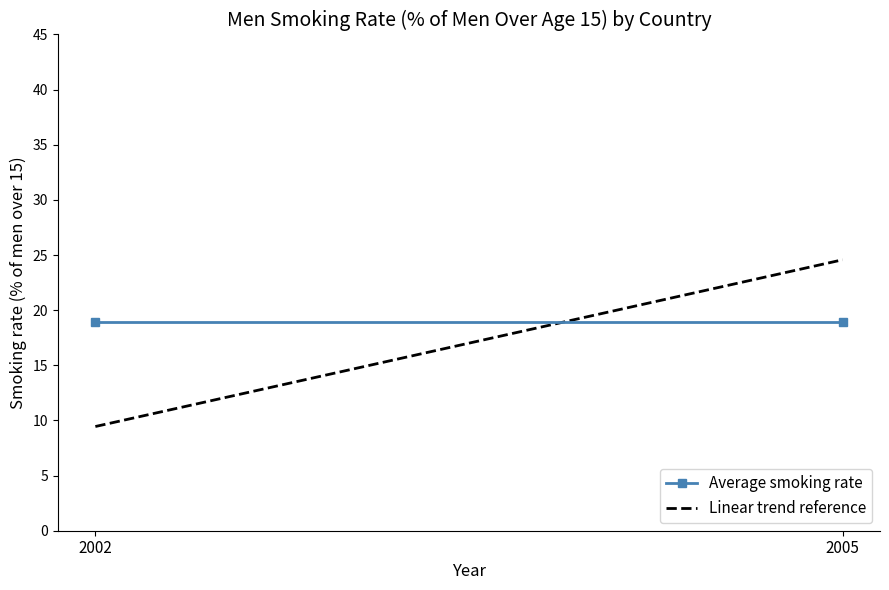

How many lines are shown in the chart?

2